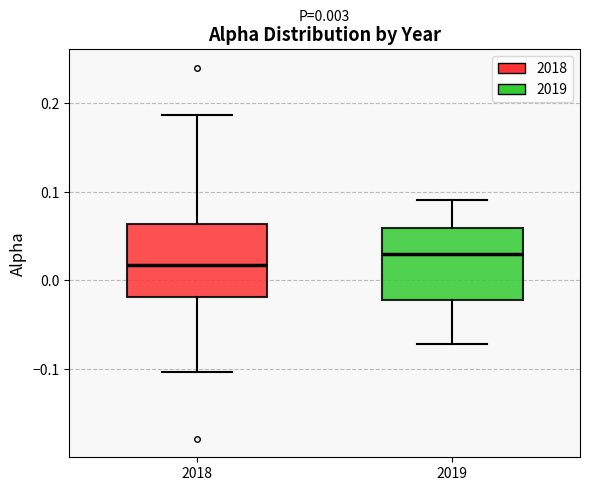

Which box has the lowest median line?

2018